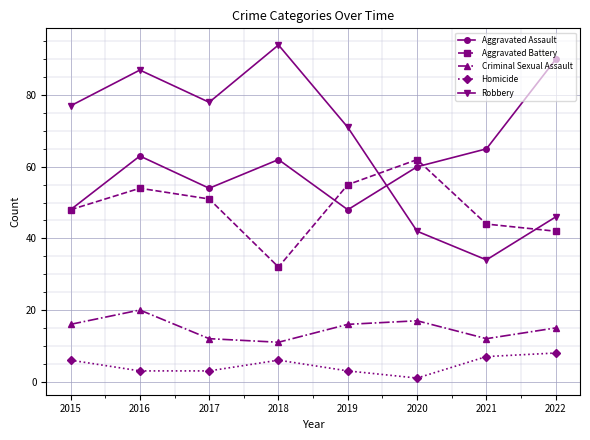

True or false: Homicide and Aggravated Assault cross at least once.

False